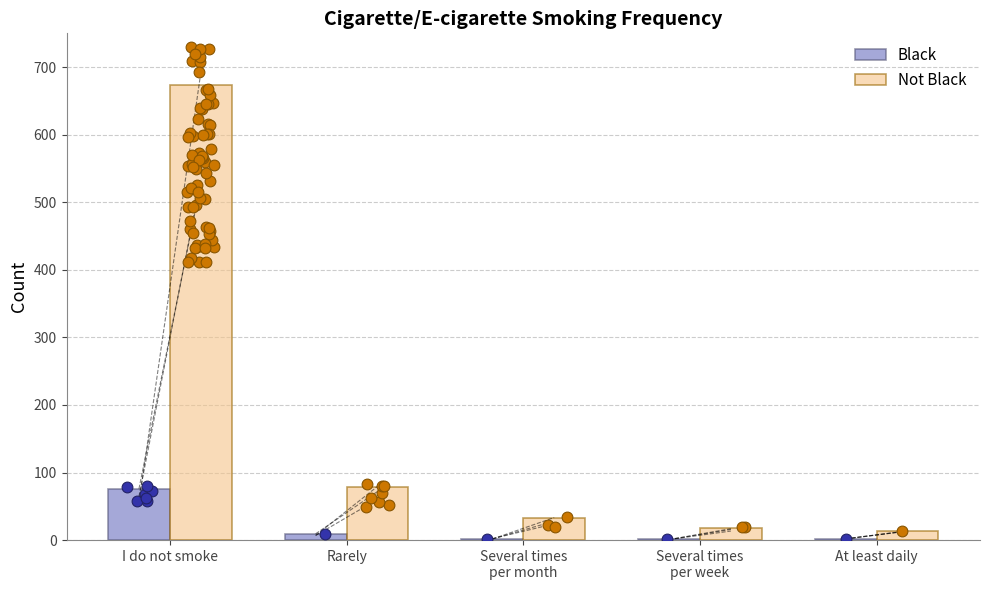

Which series has the largest total across all categories?

Not Black